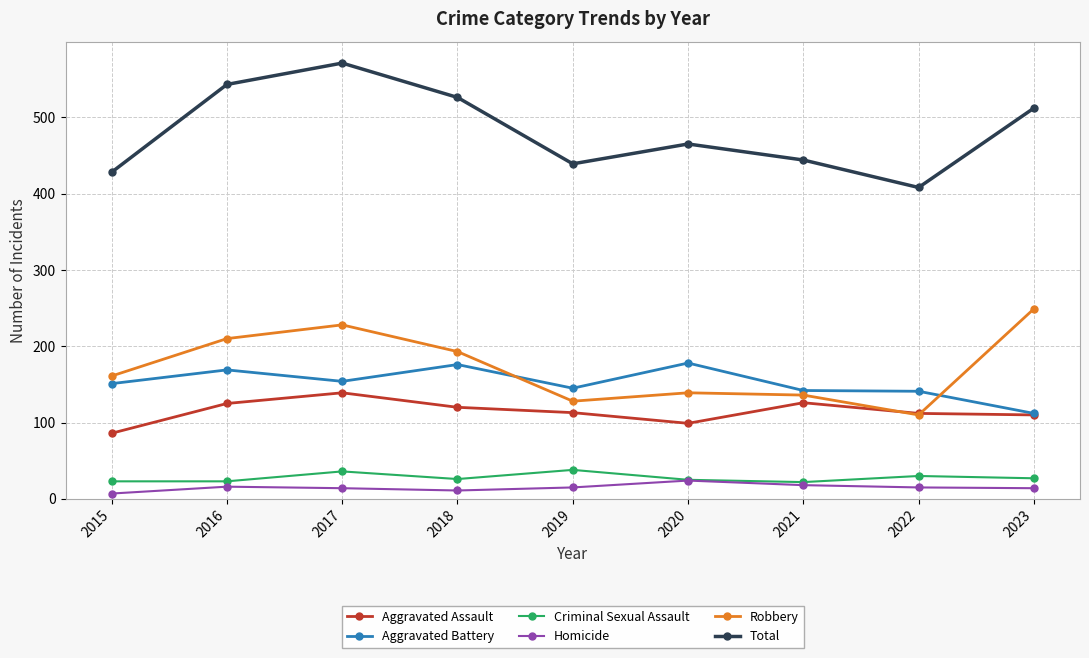

At 2016, list the series in order from smallest to largest.

Homicide, Criminal Sexual Assault, Aggravated Assault, Aggravated Battery, Robbery, Total